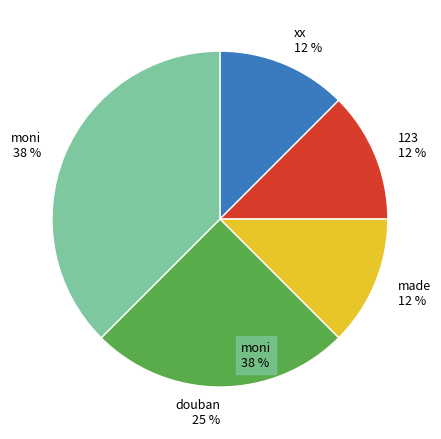

Count the number of slices in the pie.

5